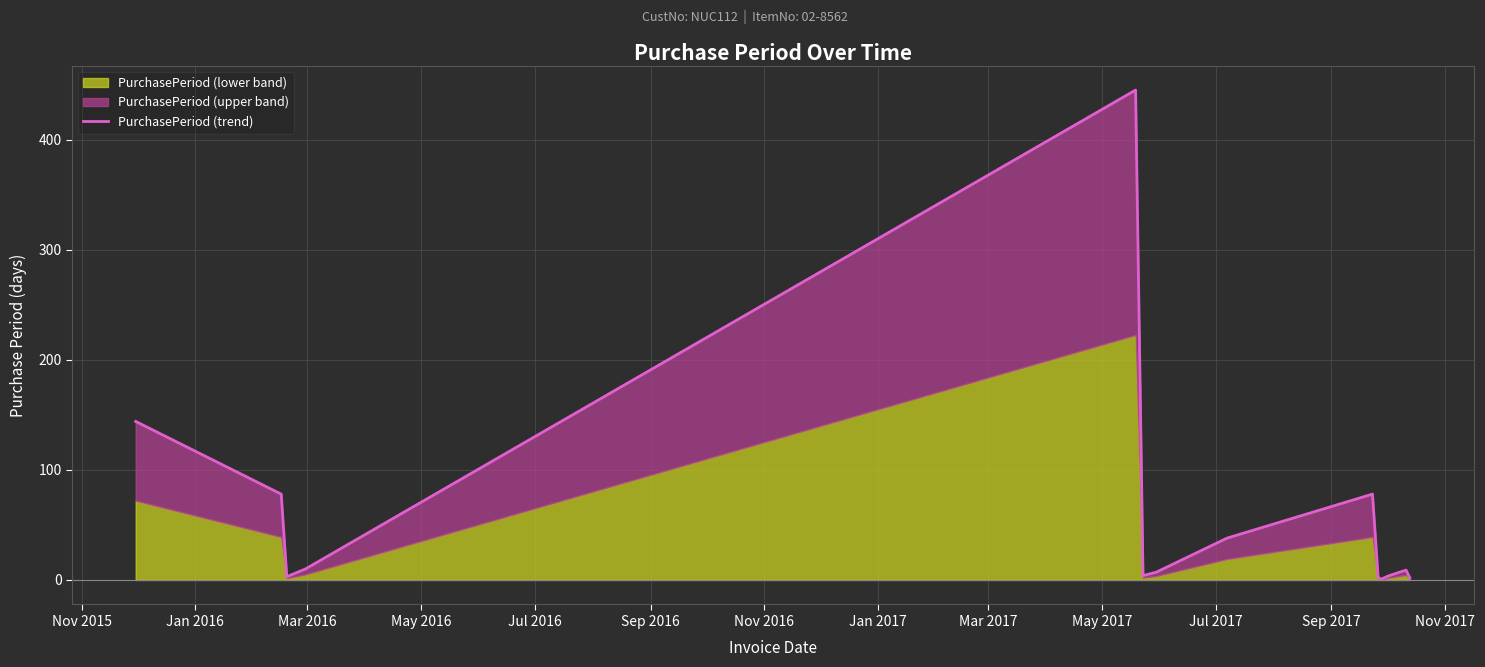

Reading right to left, transcribe all the data shown in this chart.

2	9	4	1	1	3	78	38	7	4	445	10	3	78	144